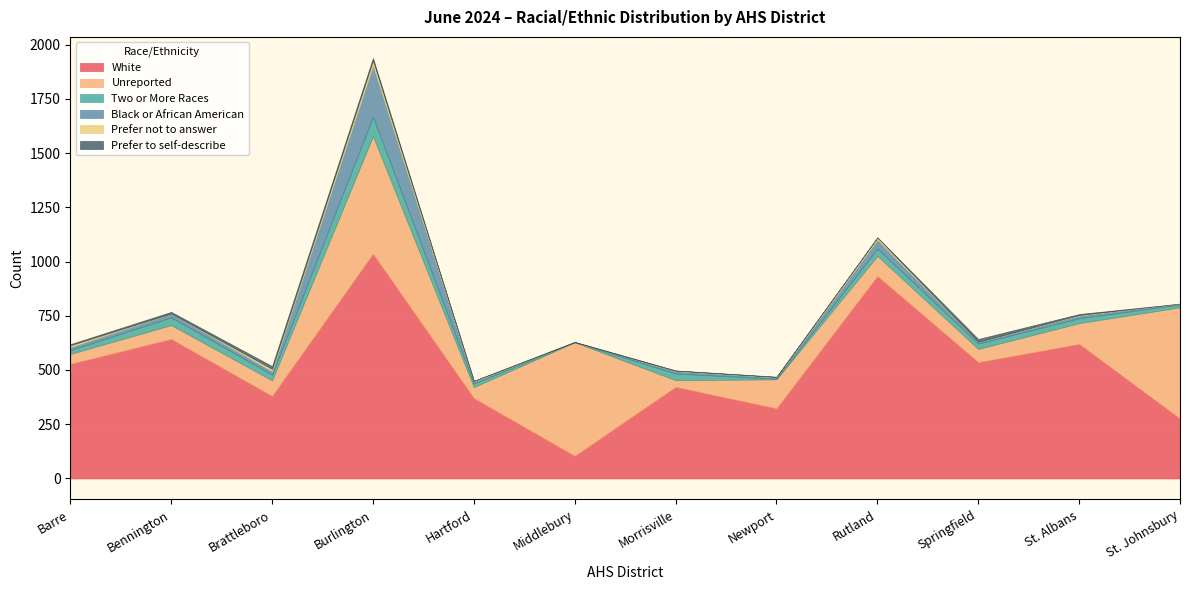

How many data points in Prefer not to answer are above 3?

5